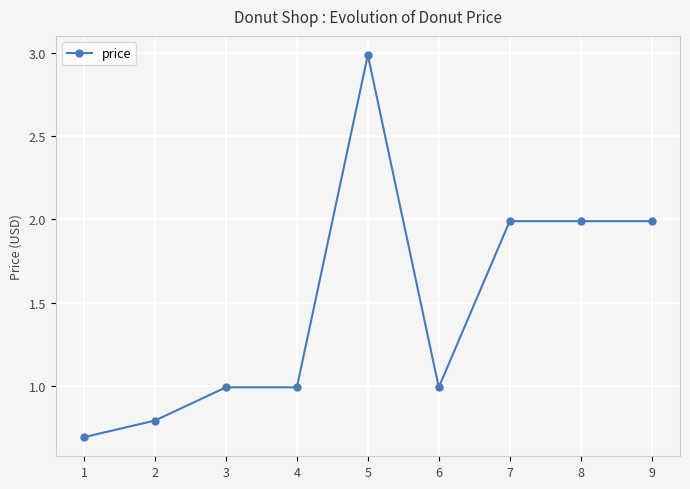

What is the difference between the maximum and minimum values?

2.3